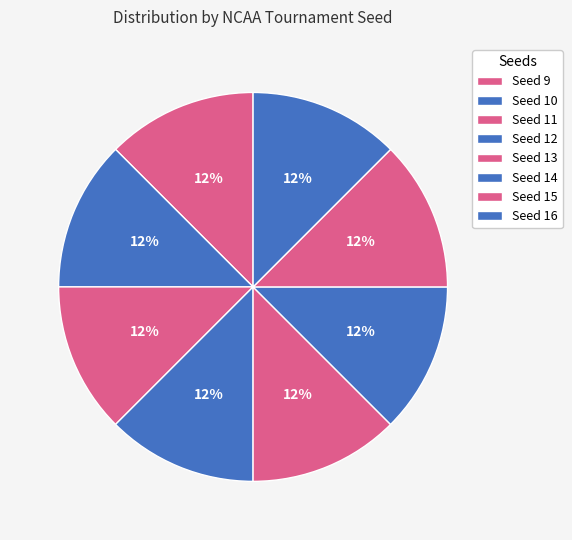

How many slices are in this pie chart?

8